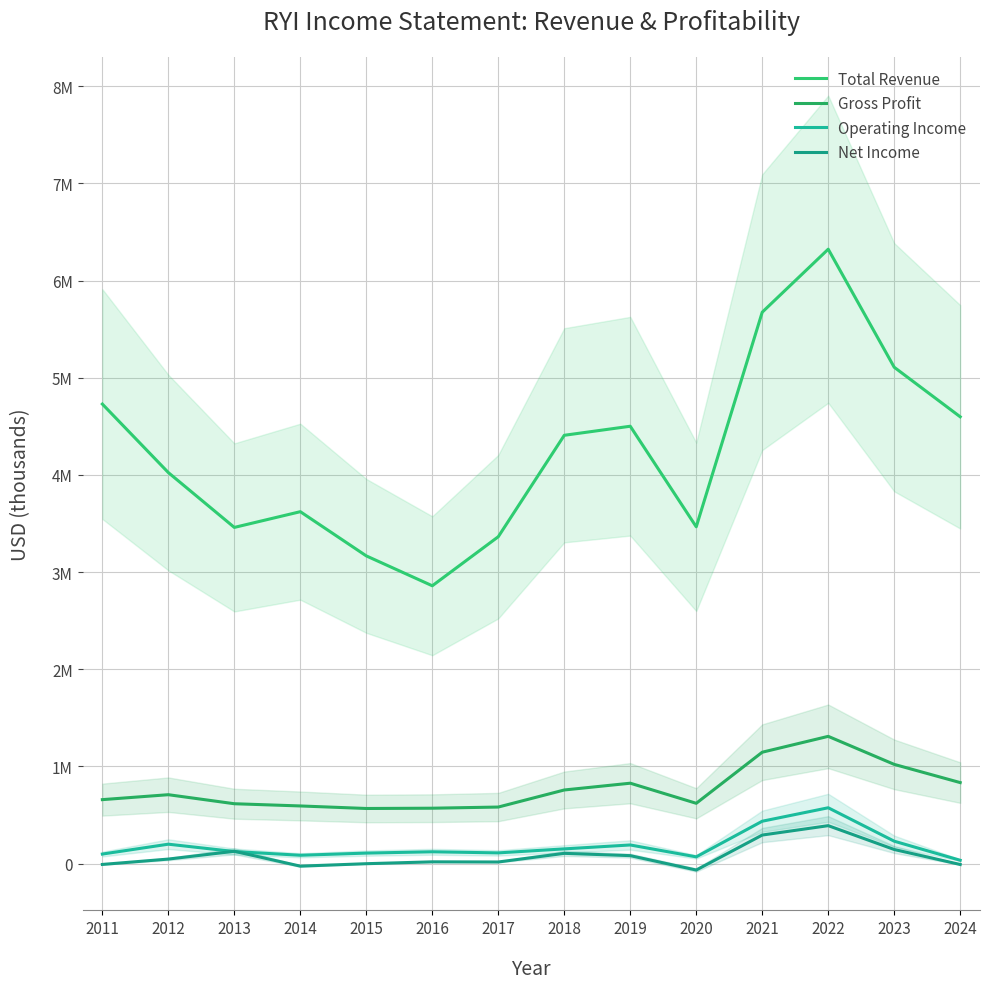

What is the spread (max minus min) of values at 2012?

3977600